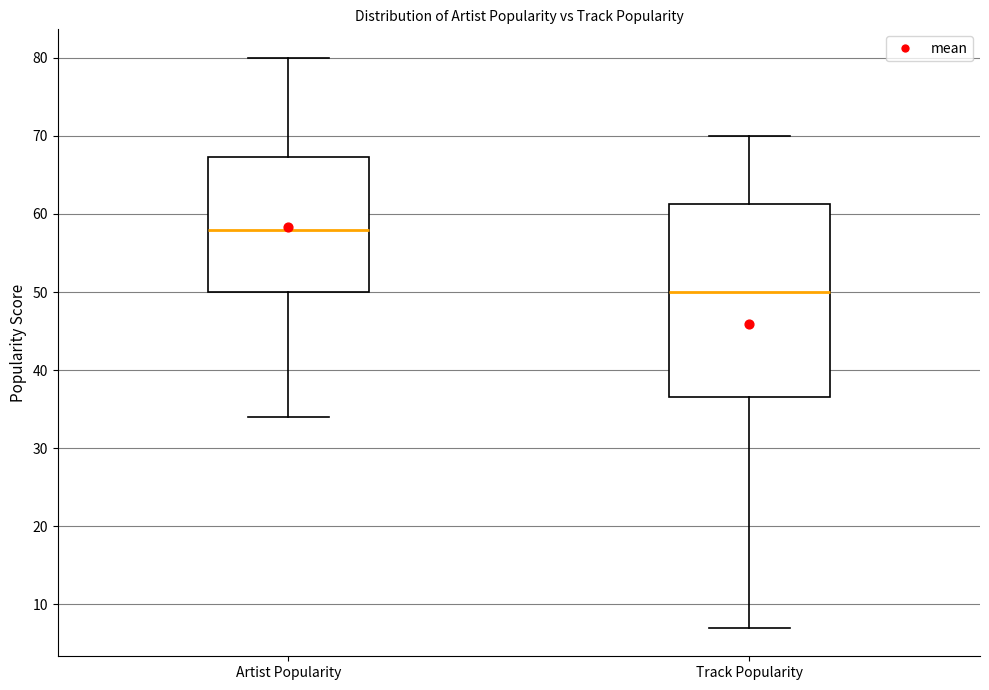

Reading left to right, transcribe this box plot: for each box, give where its median line is, the range the box spans, and where its two whiskers end, as read against the y-axis. The values are not printed on the chart, so give them approximately, as read against the axis.

Artist Popularity: median 58, box 50 to 67, whiskers 34 to 80
Track Popularity: median 50, box 37 to 61, whiskers 7 to 70